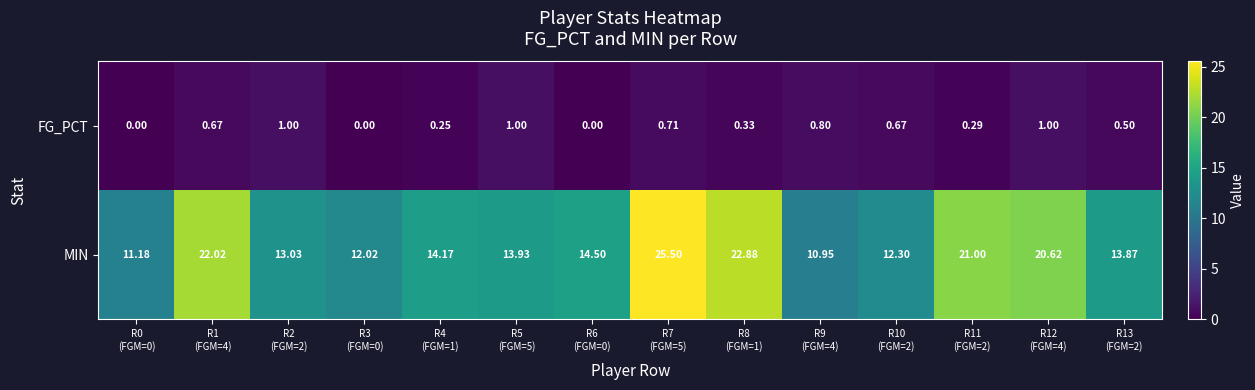

Which series has the largest range (max minus min)?

MIN